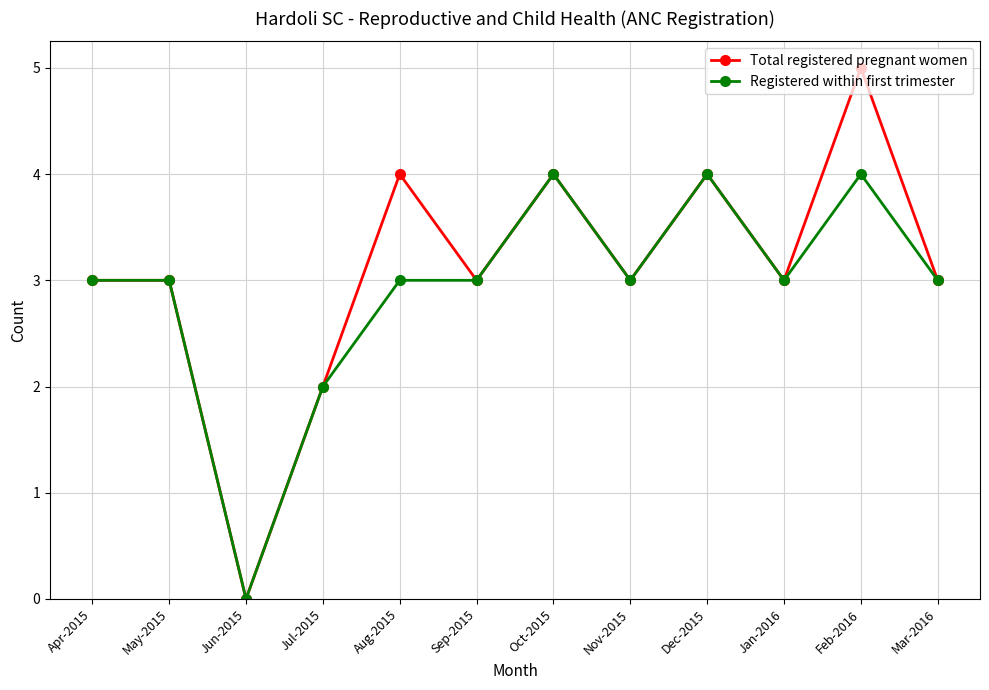

Where is Registered within first trimester nearest to the value 2?

Jul-2015